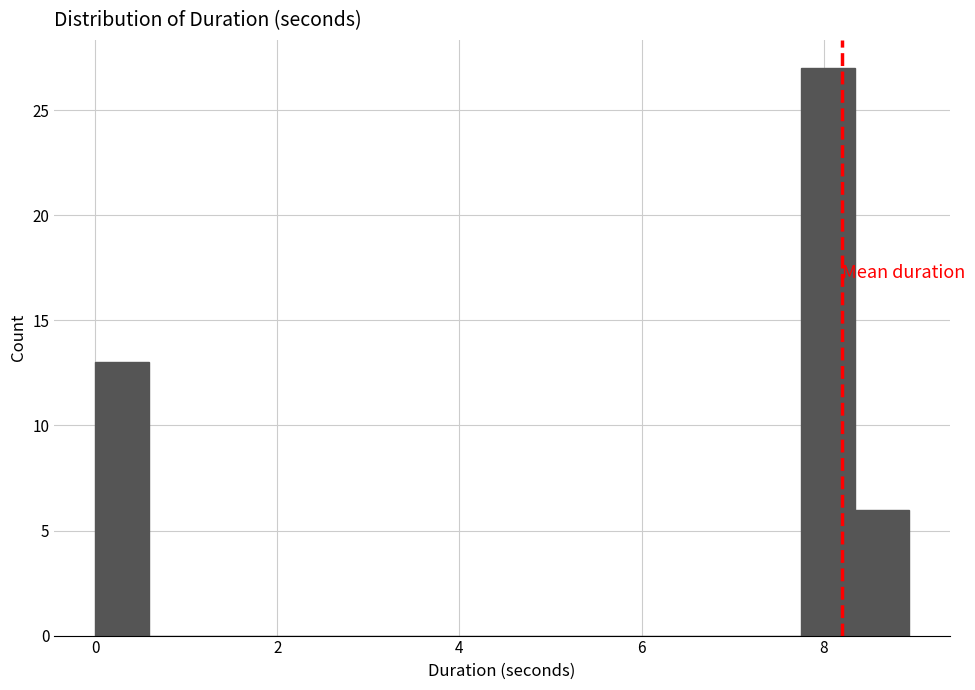

Around what value on the x-axis is the tallest bar? Give the approximate position of its centre, as read against the axis.

8.0